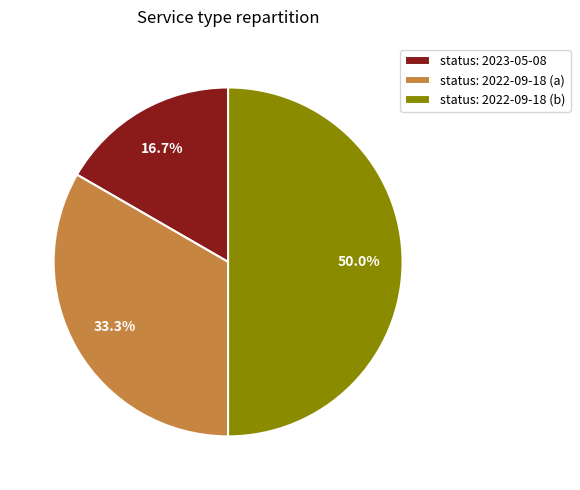

Between status: 2022-09-18 (a) and status: 2022-09-18 (b), which is larger?

status: 2022-09-18 (b)